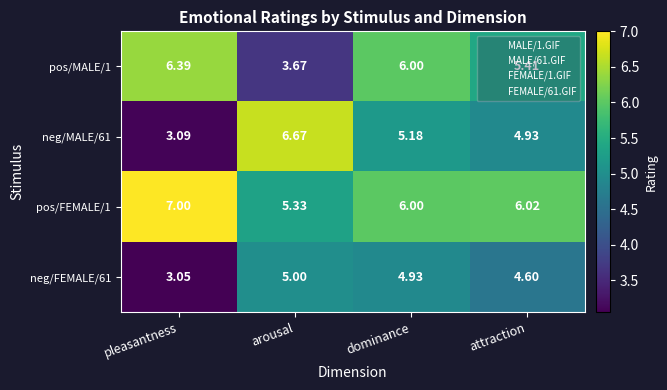

How many data points does each series have?

4